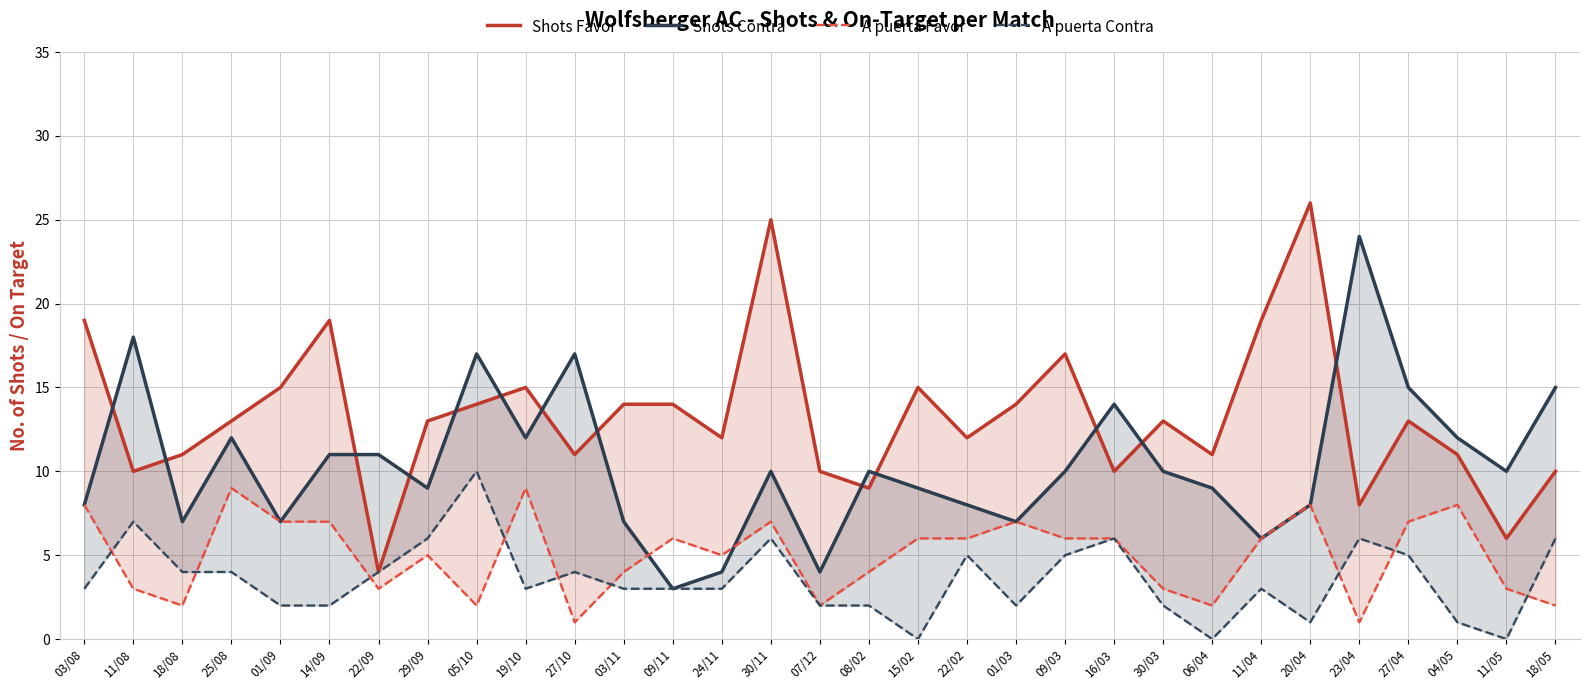

What is the value of the A puerta Favor point at the 4th from the left?

9